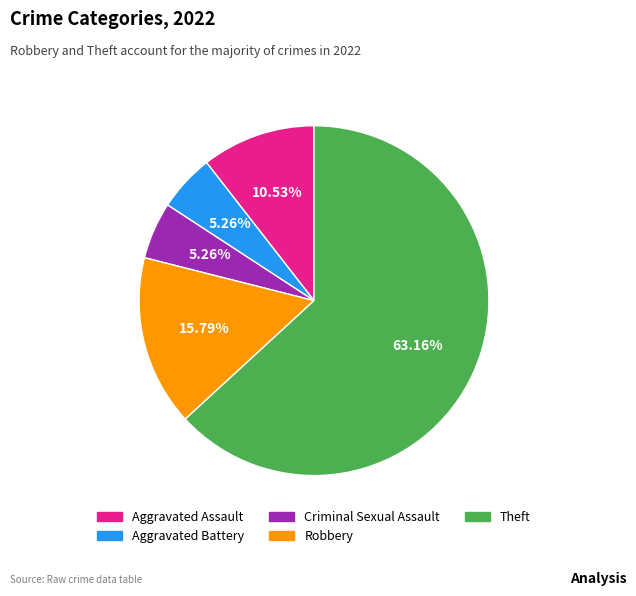

How much of the chart is everything except Aggravated Battery?

94.7%